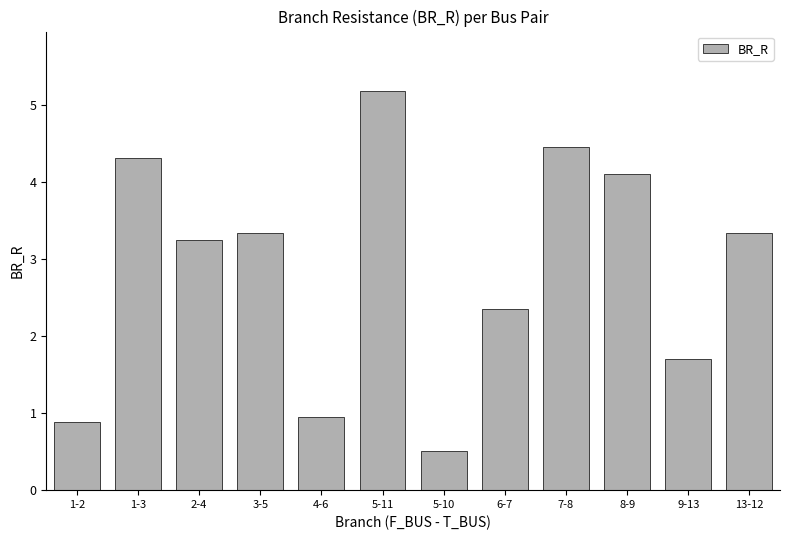

What is the maximum value shown in the chart?

5.2